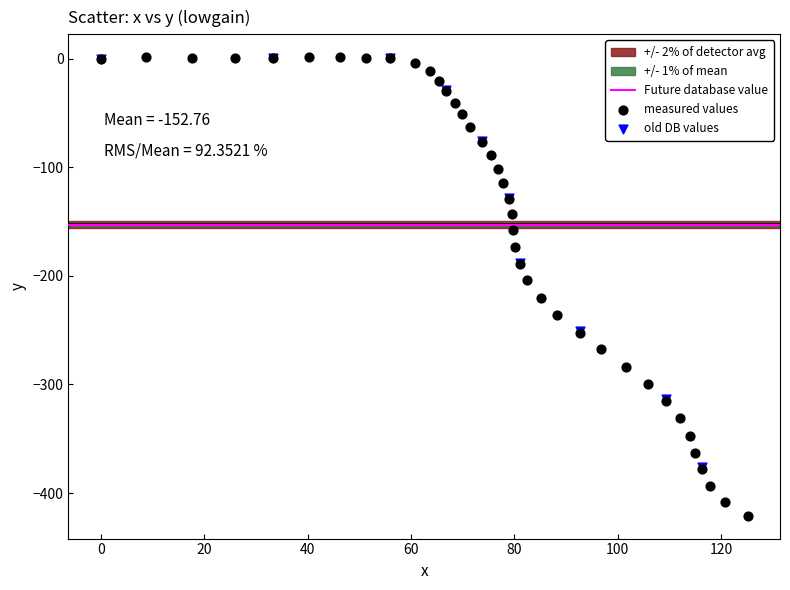

Which series contains the lowest Y value?

measured values